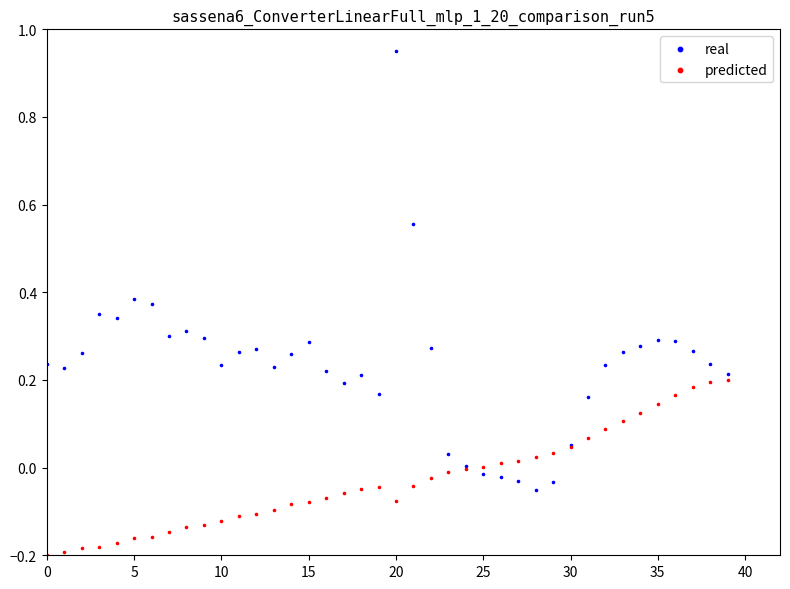

Which series reaches the minimum Y coordinate?

predicted